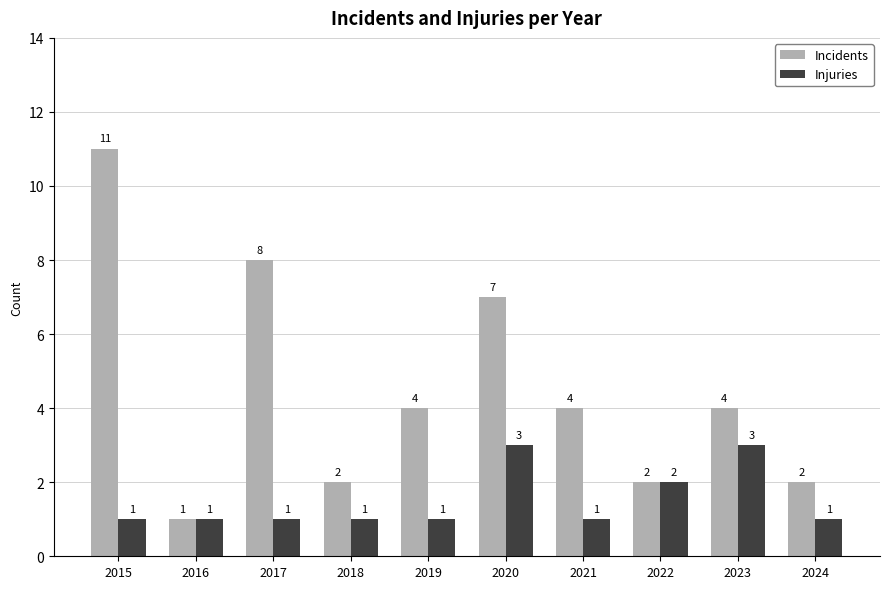

At which label does Incidents first exceed 4?

2015